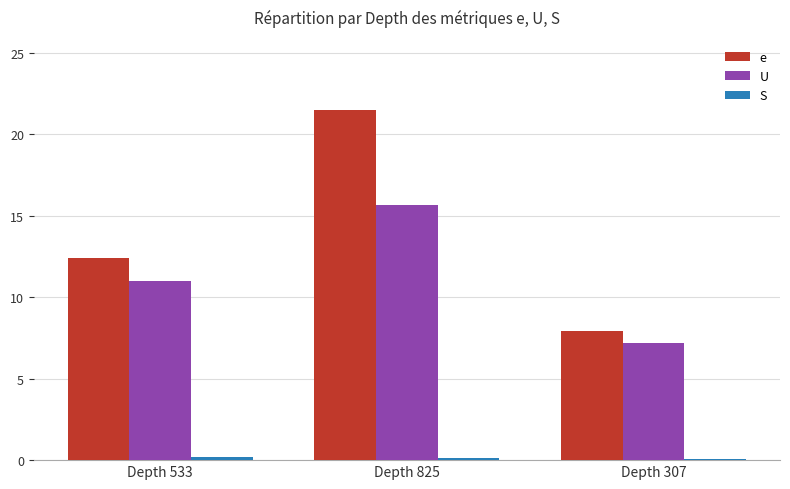

What is the sum of all U values?

33.8